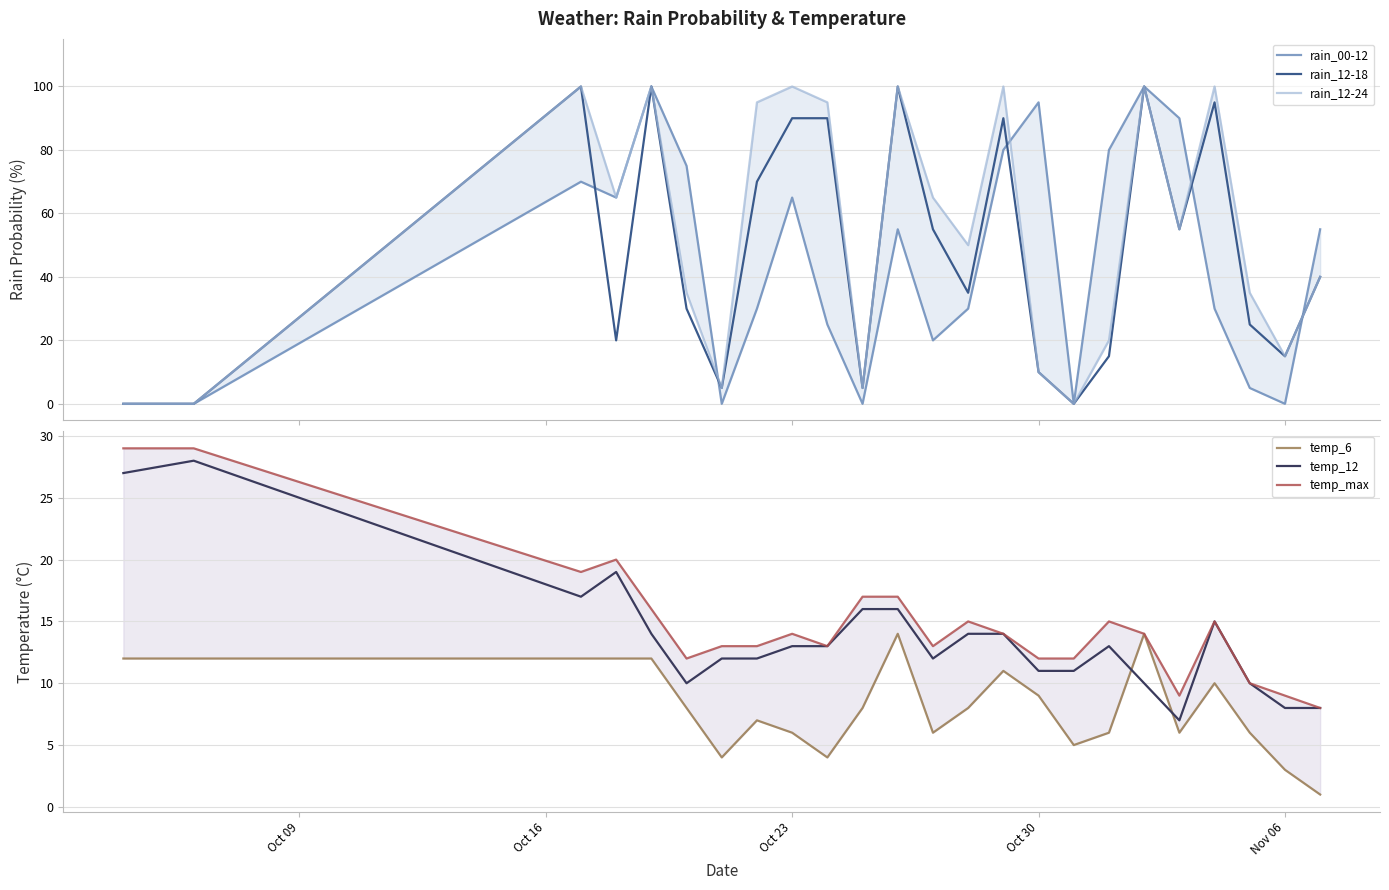

How many lines are shown in the chart?

6